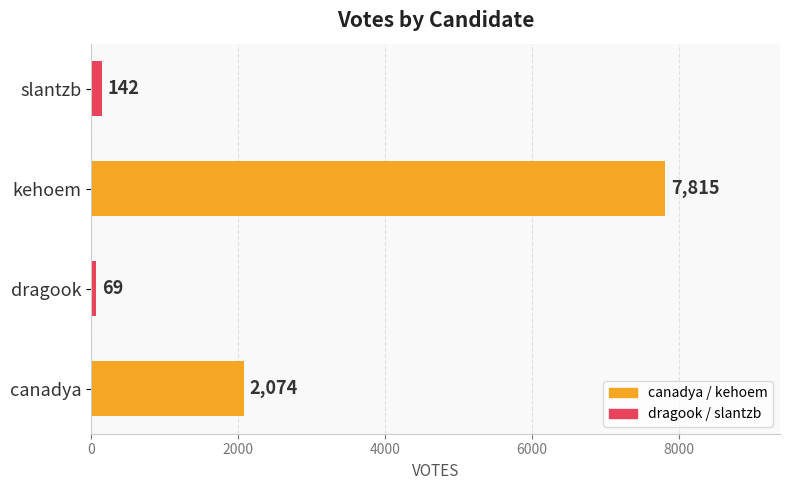

What is the smallest value displayed?

69